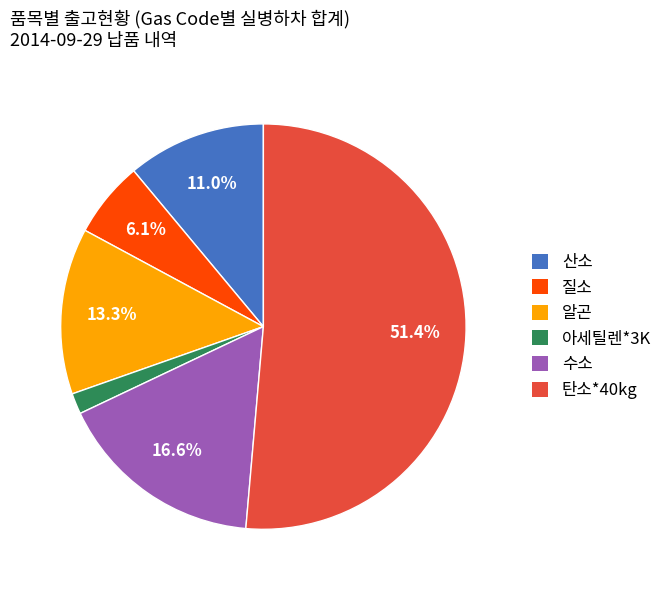

How many segments does this pie chart have?

6